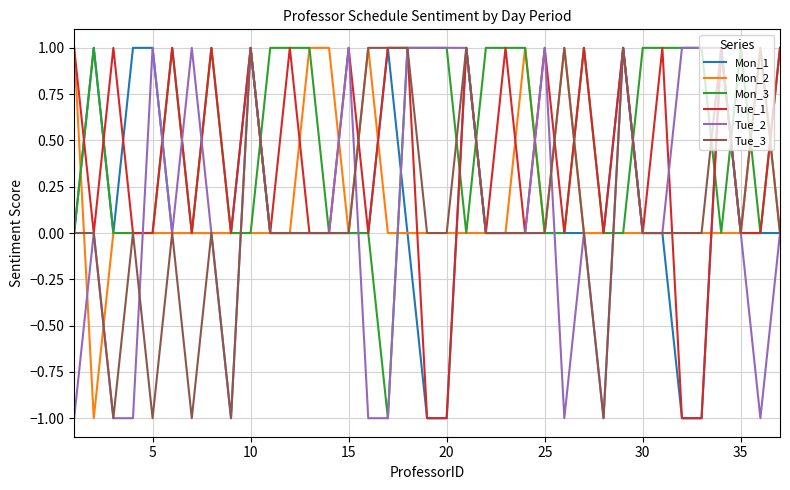

Which series has the largest total across all categories?

Mon_3